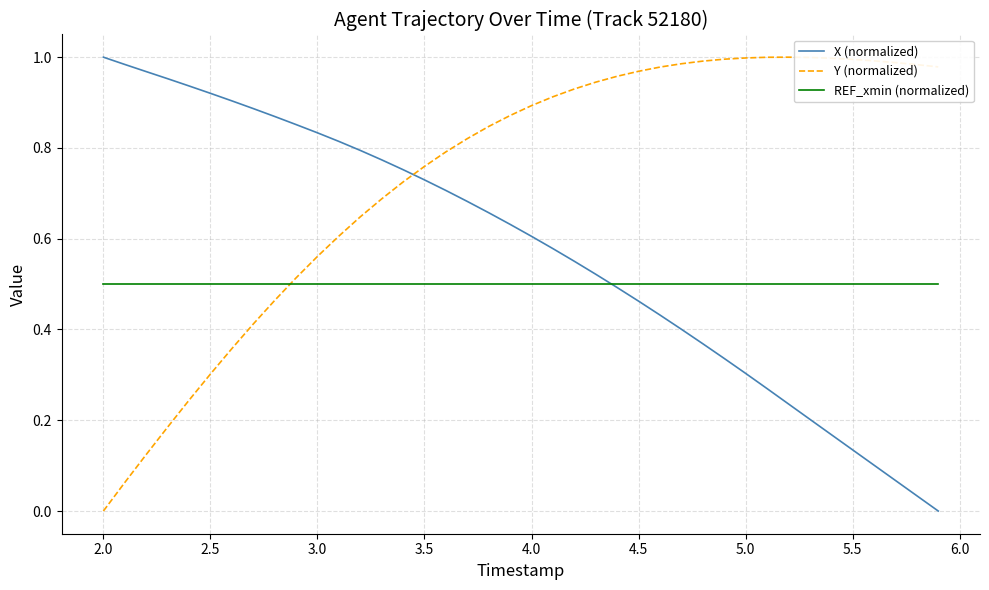

After their last crossing, which series has the higher values: REF_xmin (normalized) or Y (normalized)?

Y (normalized)